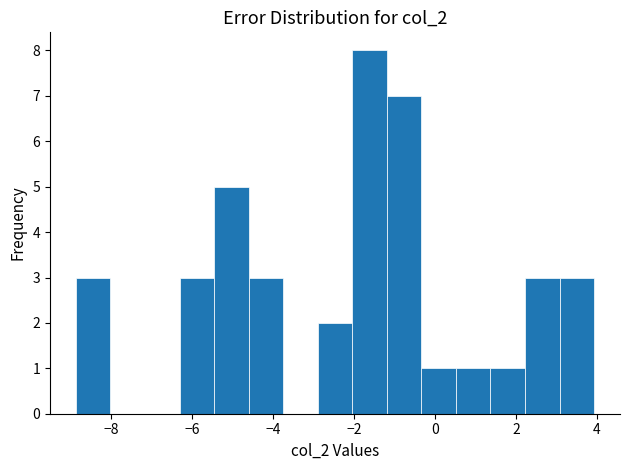

How tall is the bar that spans 1.4 to 2.2 on the x-axis? Neither the bar edges nor the heights are printed on the chart, so give them approximately, as read against the axes.

1